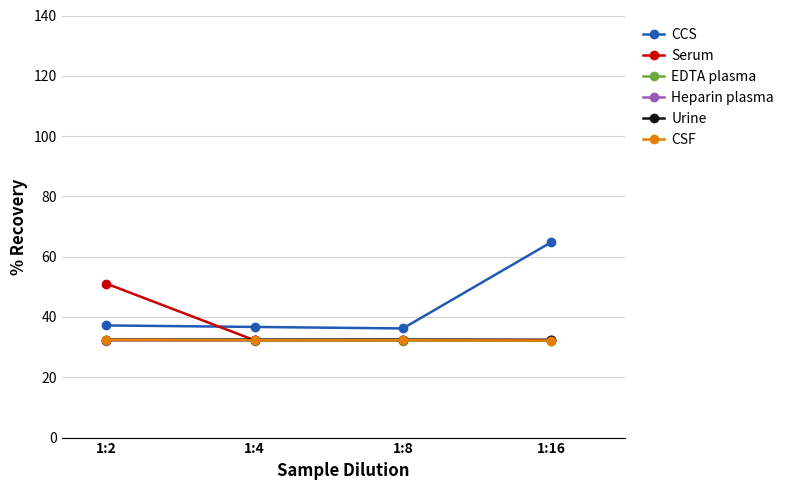

What are all the series names shown in the legend?

CCS, Serum, EDTA plasma, Heparin plasma, Urine, CSF